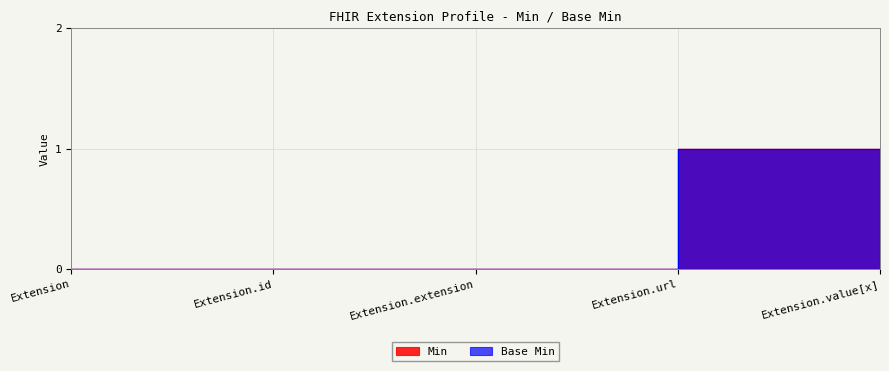

Between Extension.url and Extension.id, which is larger?

Extension.url